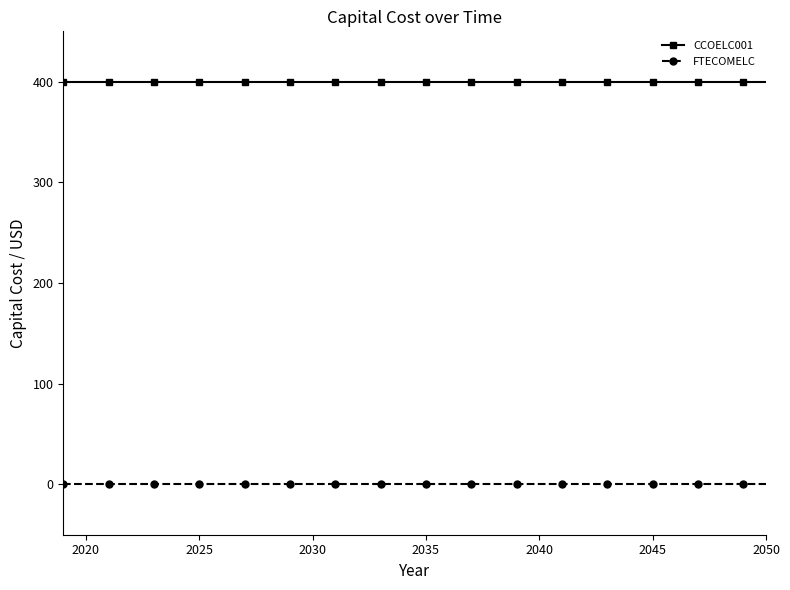

At how many categories does at least one series exceed 328?

32